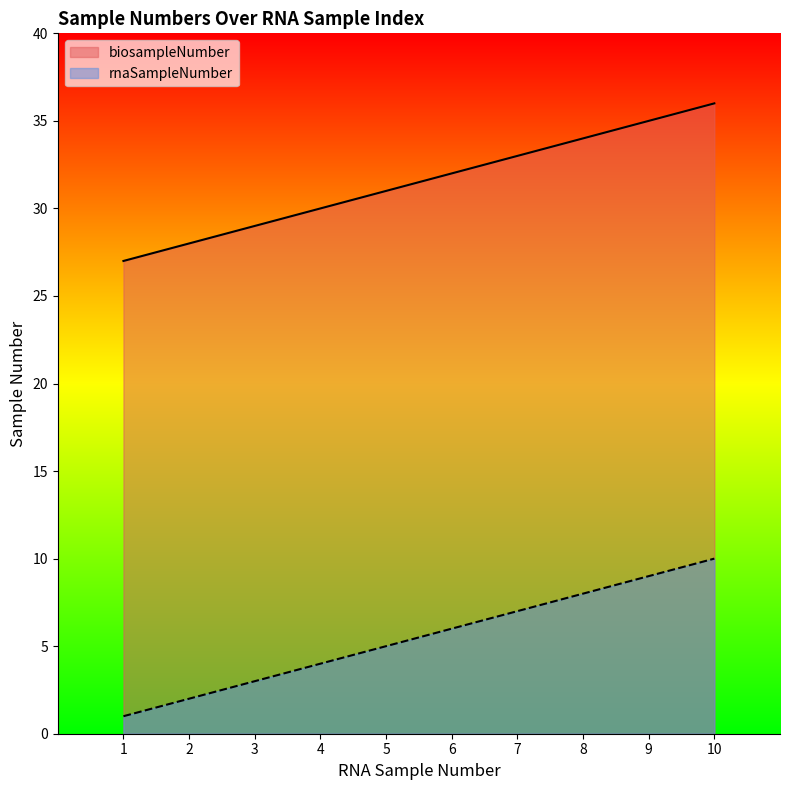

Reading right to left, what are all the values shown in this chart?

biosampleNumber: 36	35	34	33	32	31	30	29	28	27
rnaSampleNumber: 10	9	8	7	6	5	4	3	2	1